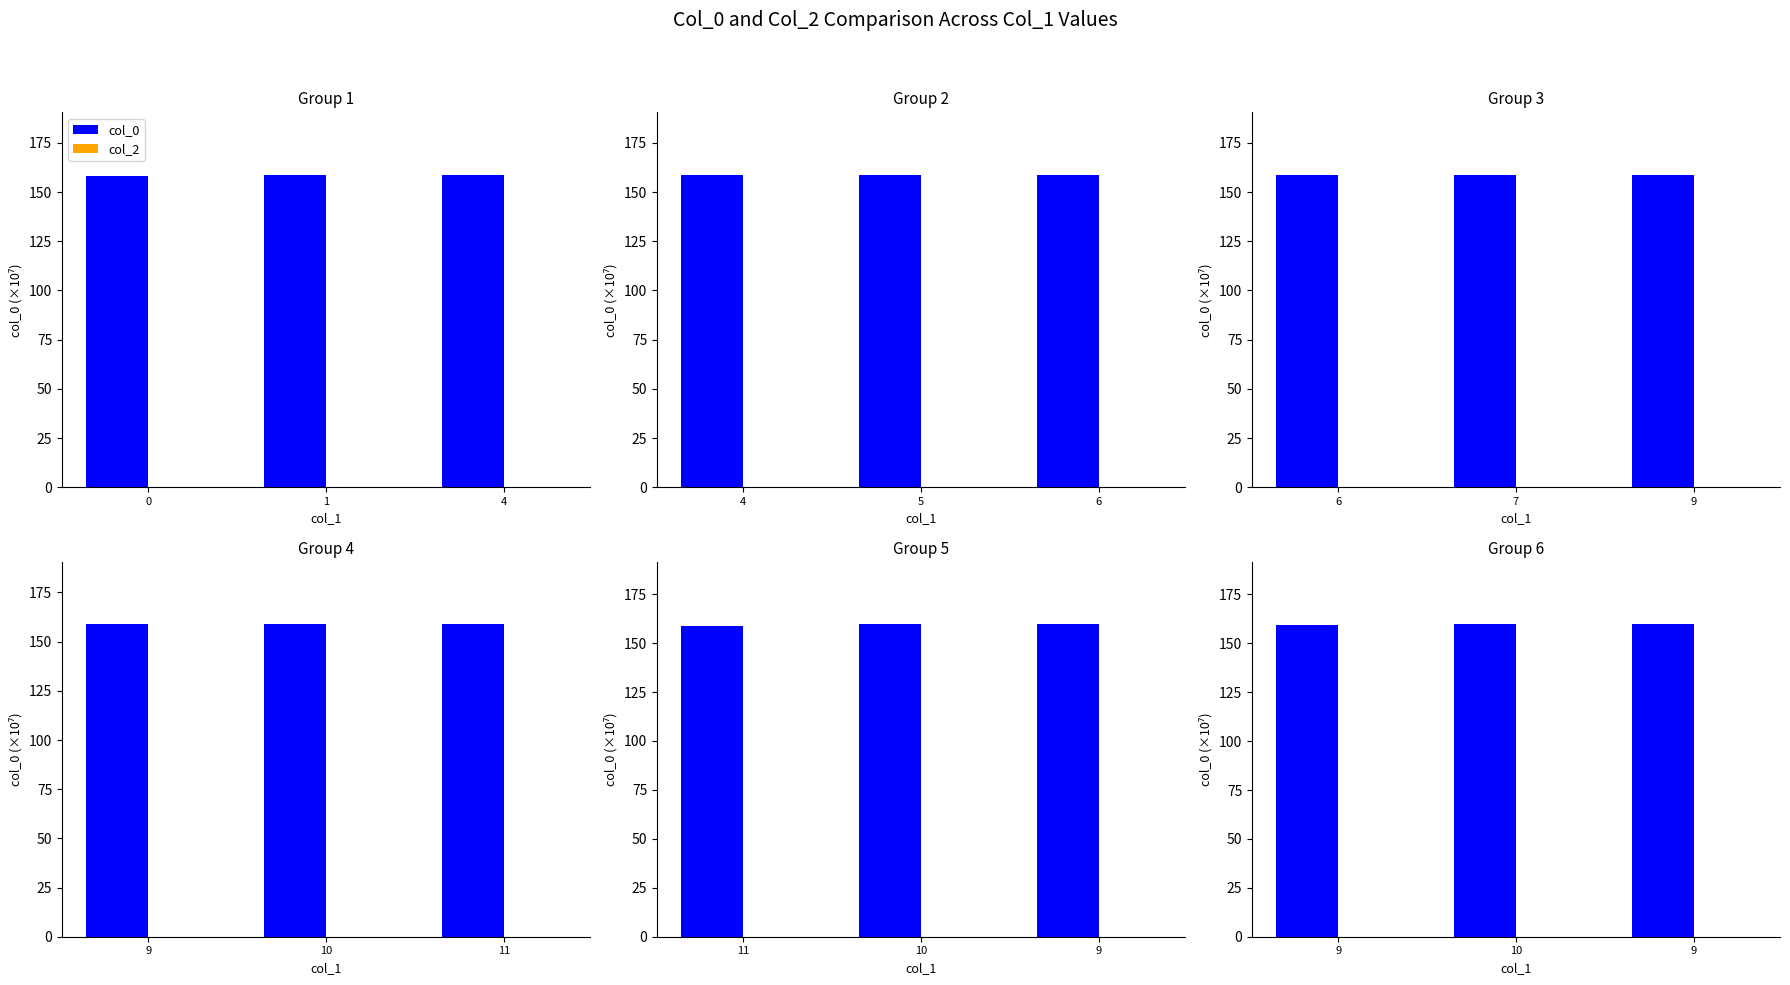

What is the total value across all series at 9?

159.6